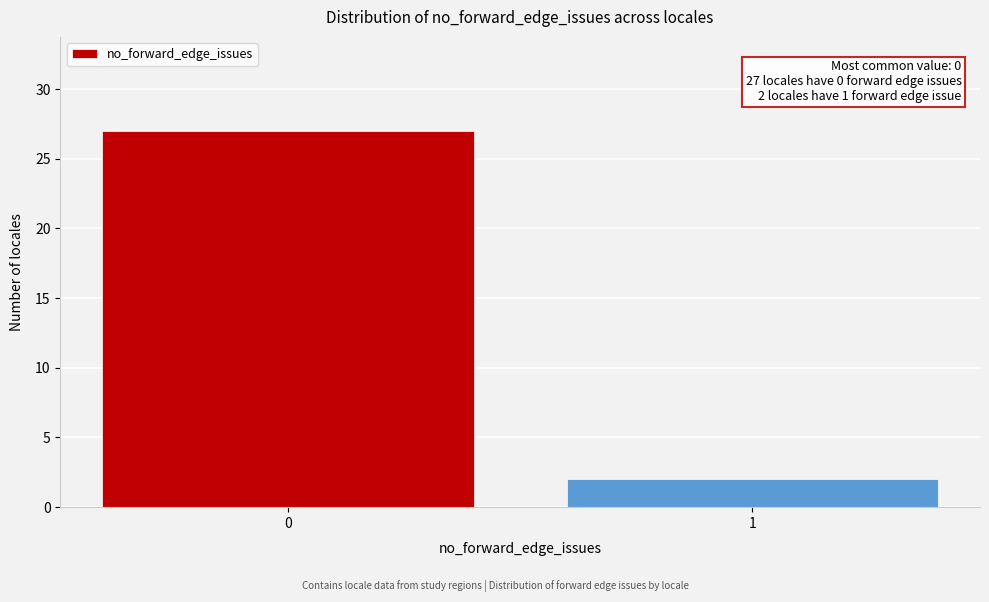

Reading left to right, list all the values displayed in this chart.

0=27	1=2